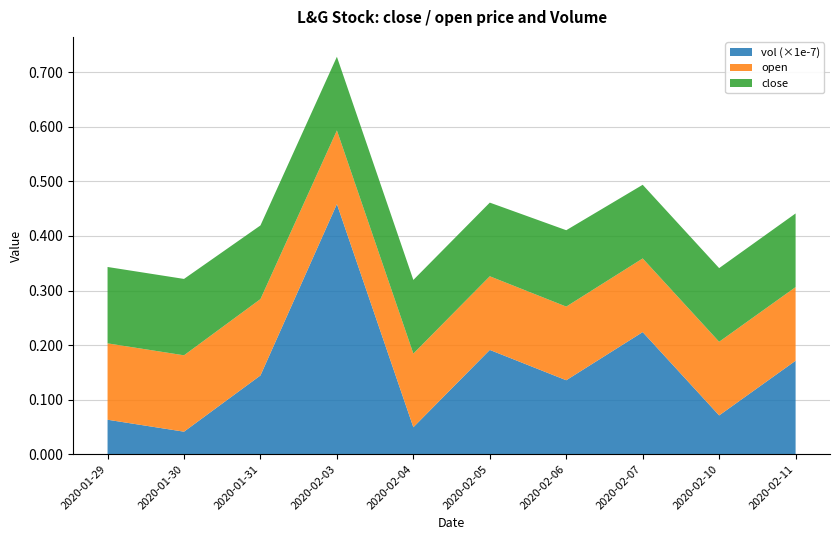

Which category has the highest value in the vol (×1e-7) series?

2020-02-03